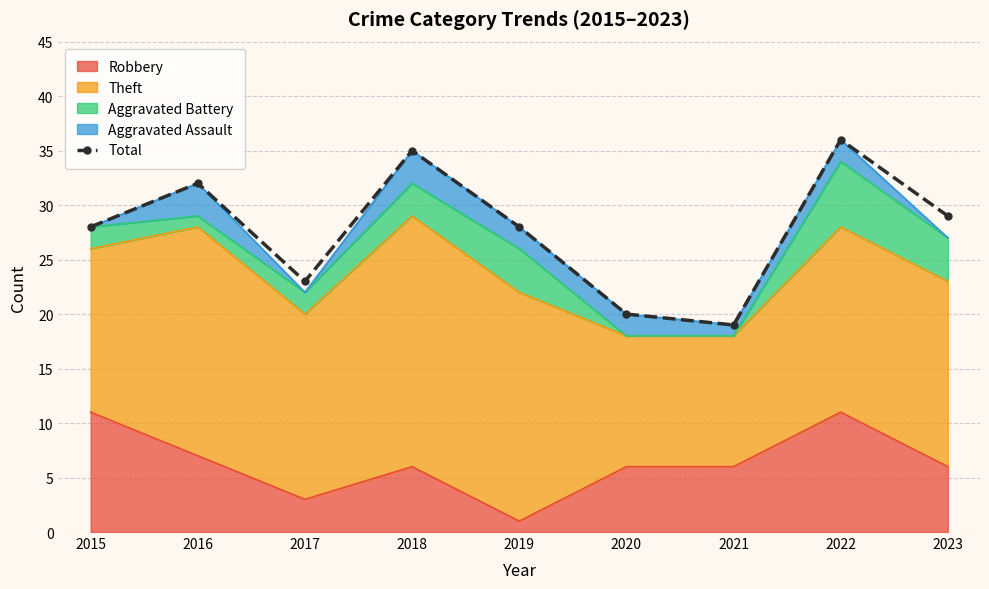

Rank the categories by value from highest to lowest.

2022, 2018, 2016, 2023, 2015, 2019, 2017, 2020, 2021